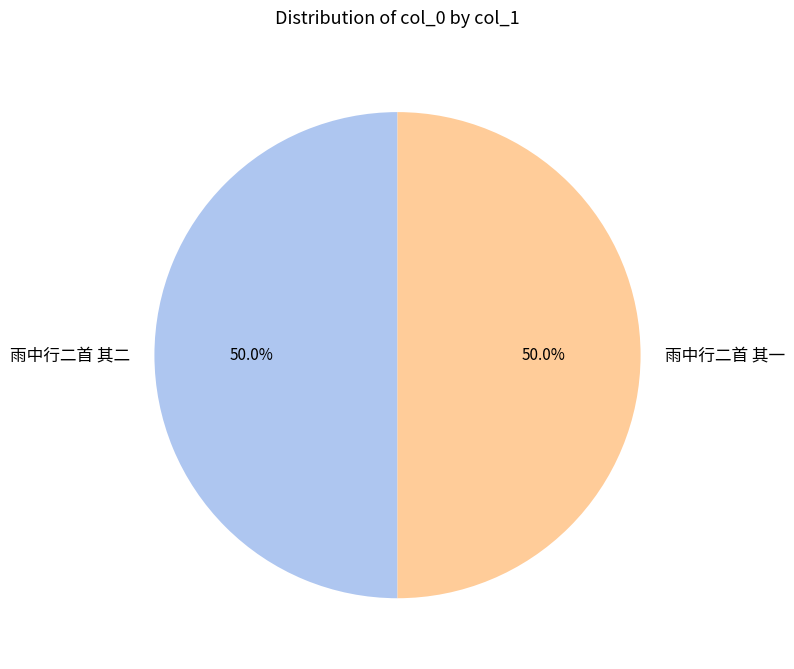

How many segments does this pie chart have?

2